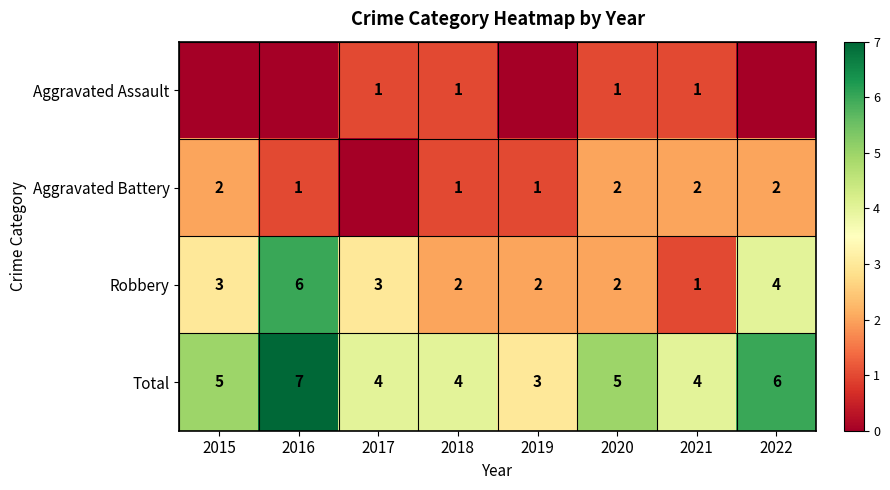

What is the sum of the Aggravated Battery values at 2020 and 2021?

4